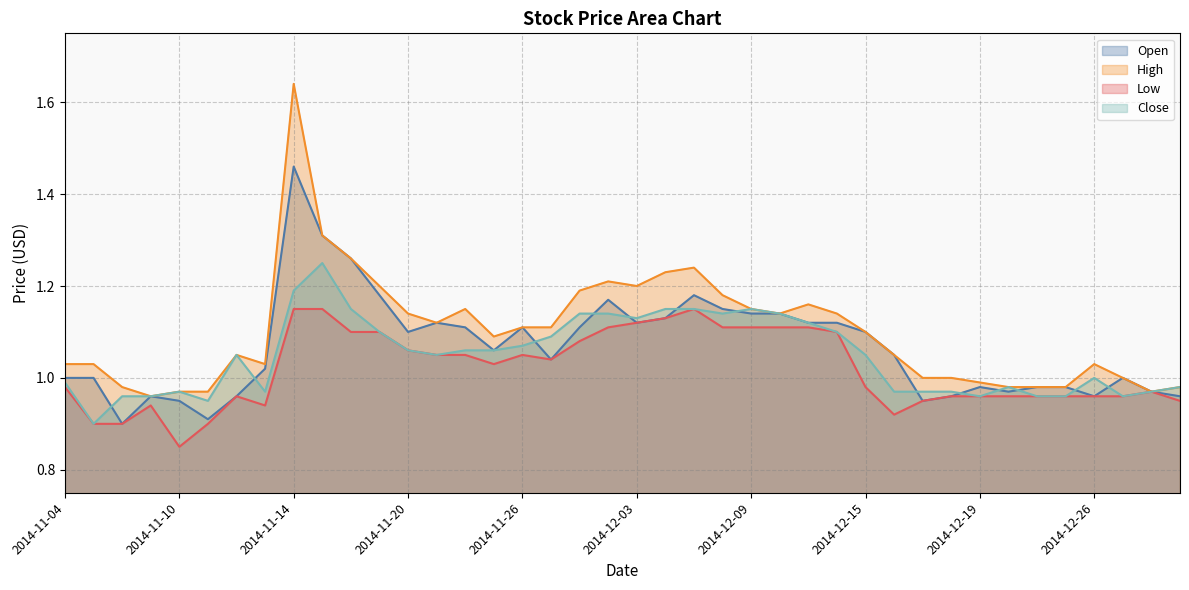

What is the maximum value for Low?

1.1